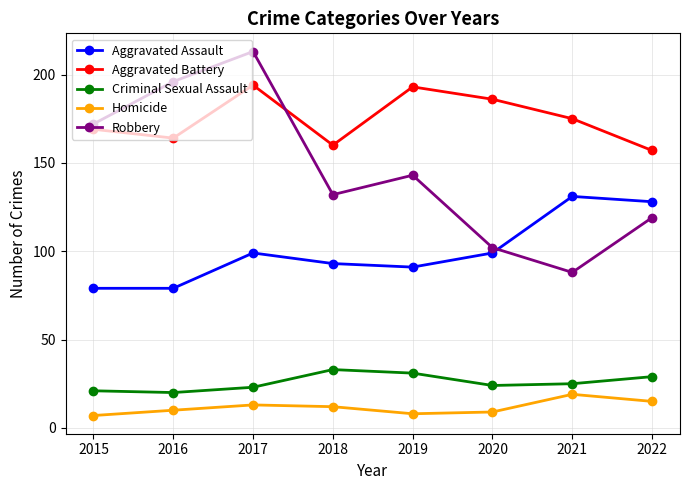

Count the number of data series in this chart.

5